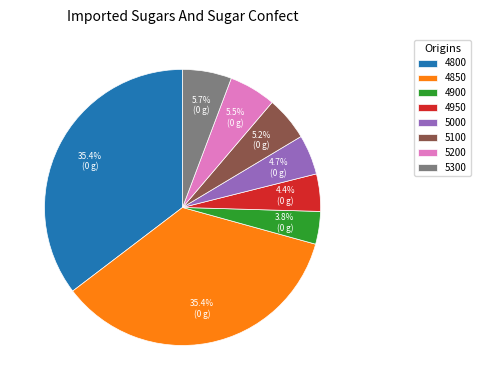

What percentage is NOT represented by 5000?

95.3%